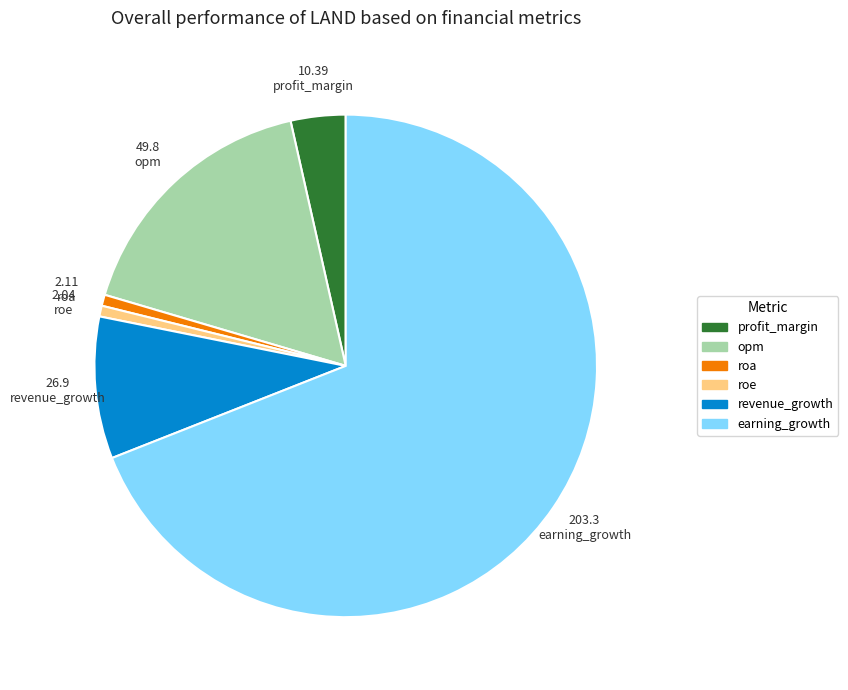

What is the ratio of the value at earning_growth to the value at roa?

96.4